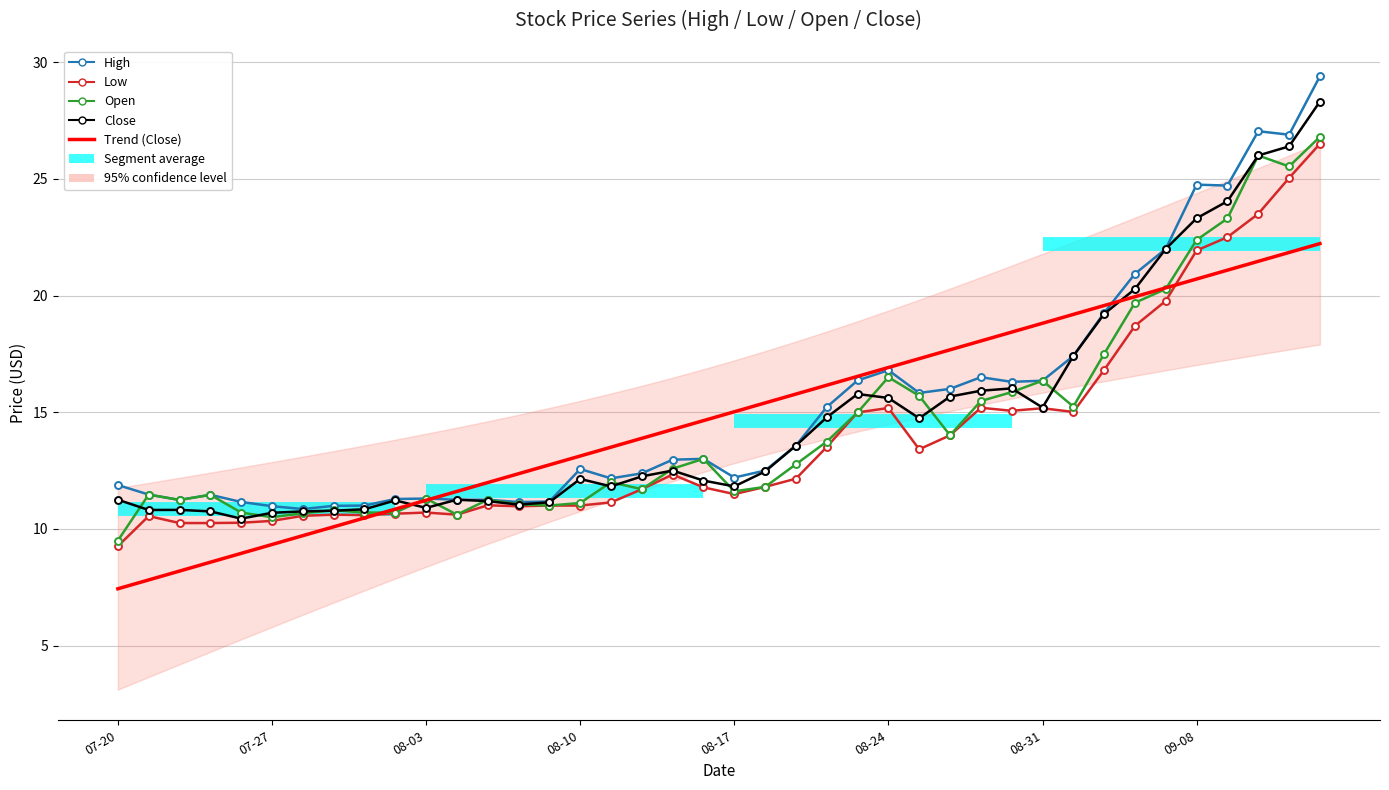

What is the difference between the Close values at 23 and 07-27?

4.0